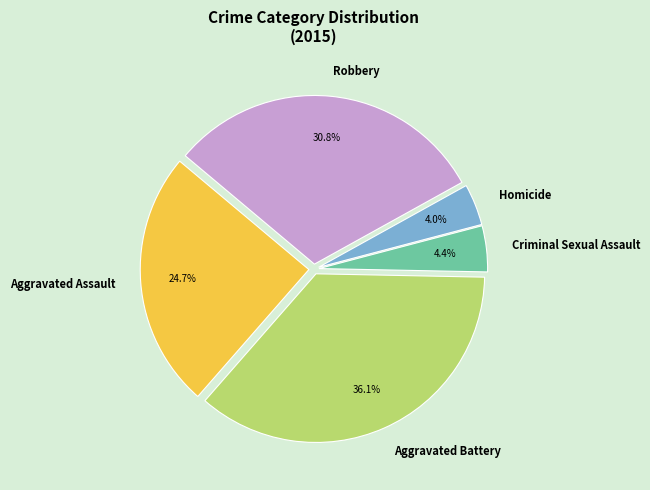

What is the ratio of the value at Aggravated Assault to the value at Aggravated Battery?

0.7